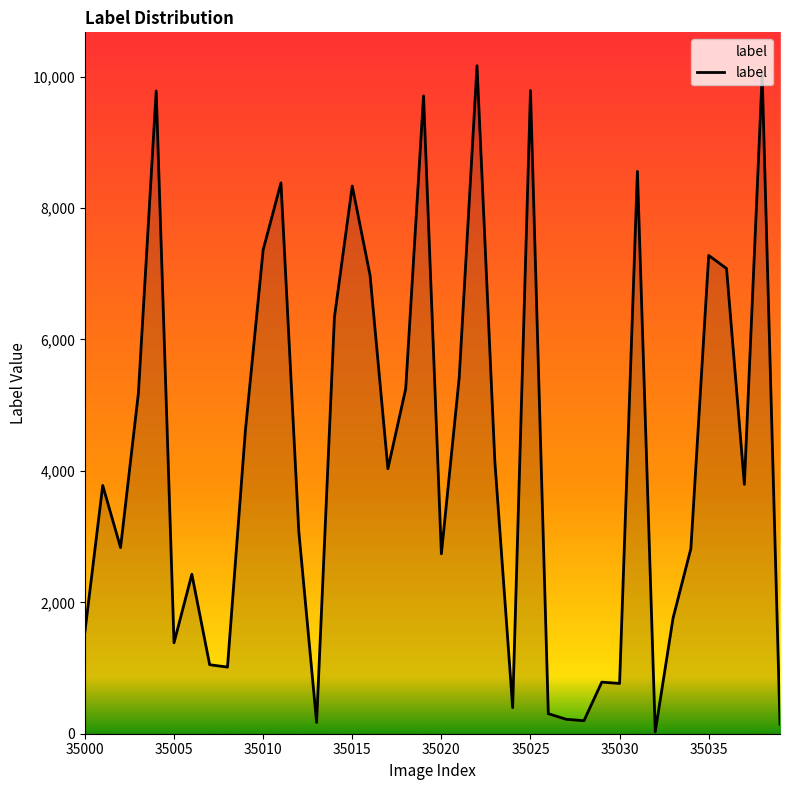

What is the greatest value displayed?

10166